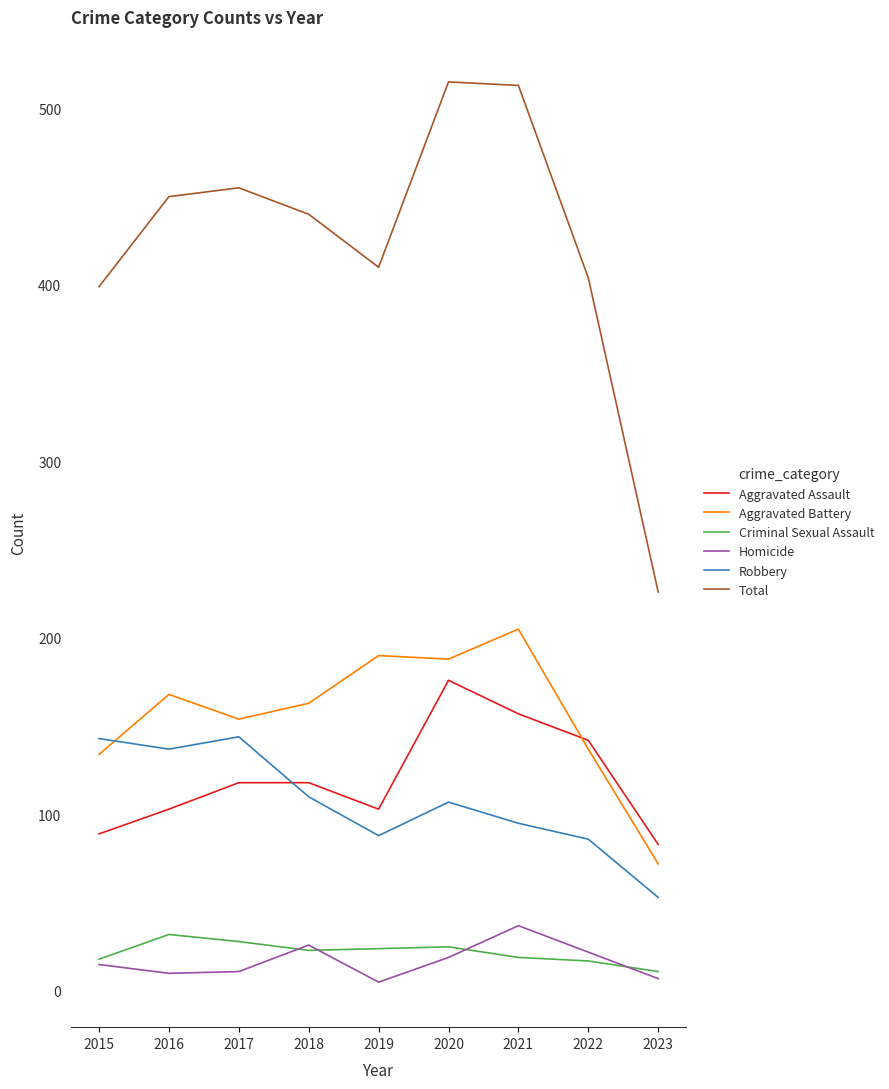

True or false: Robbery and Homicide cross at least once.

False